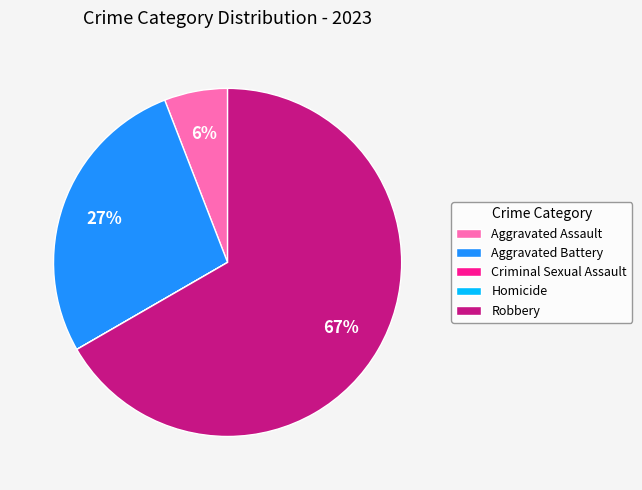

To the nearest percent, what percentage of the pie is Aggravated Battery?

27%